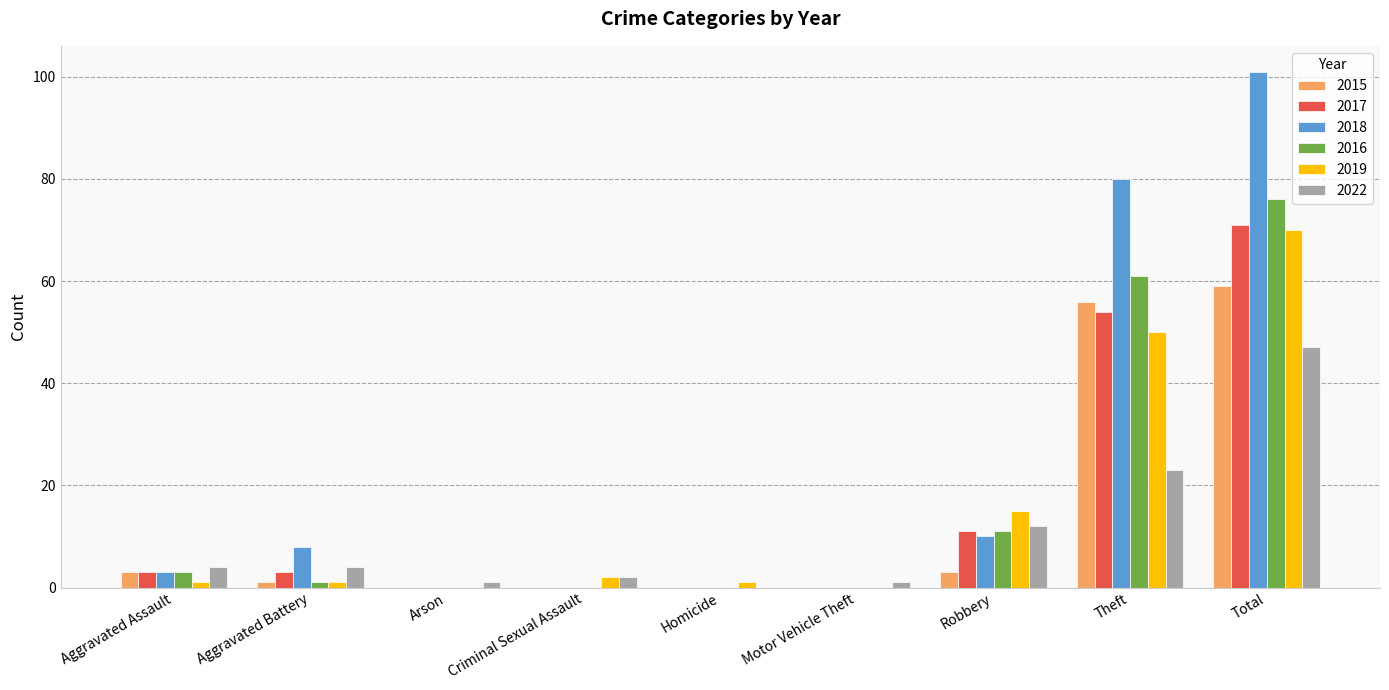

The 2015 series shows 78 at Total. True or false?

False